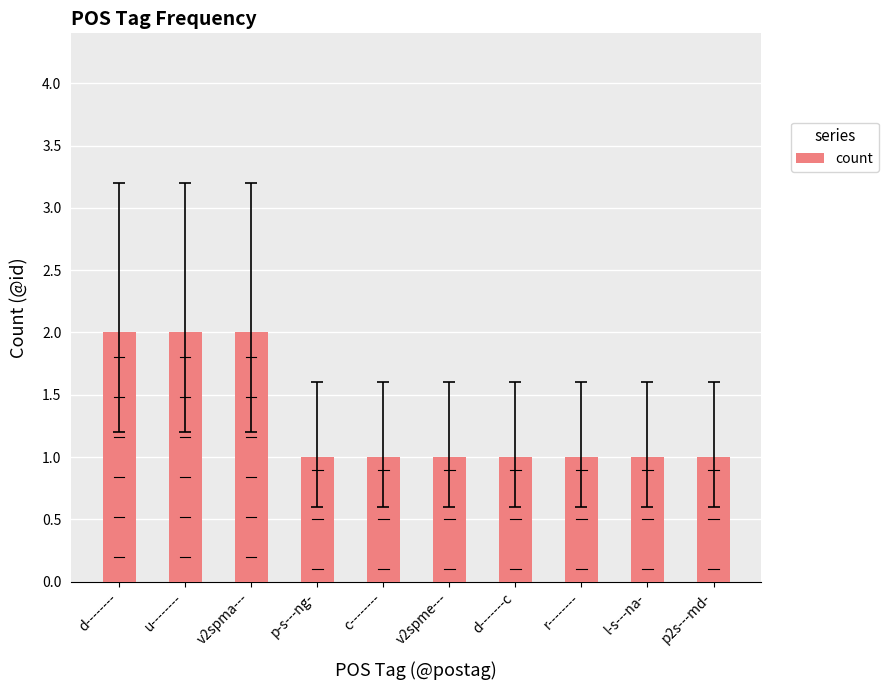

Does the chart contain stacked bars?

No